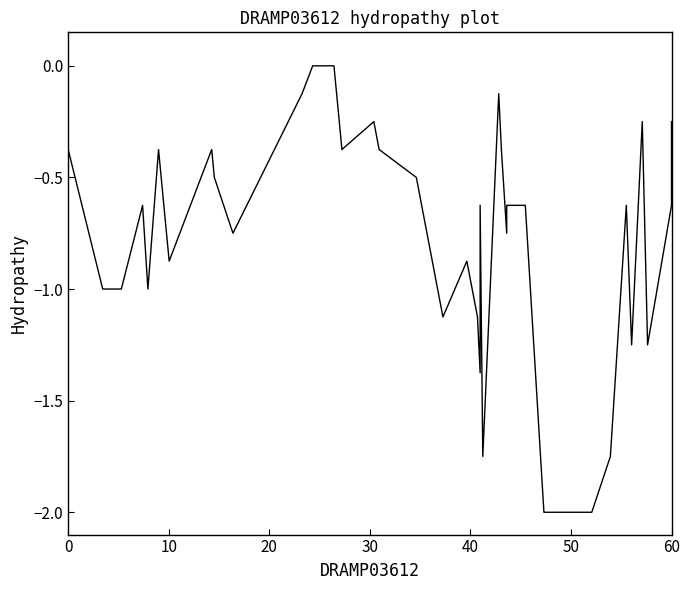

How many values are below zero?

38